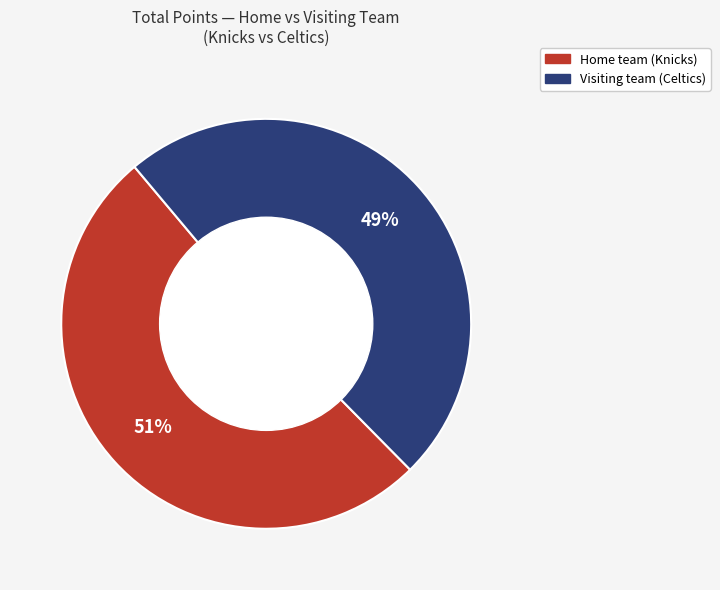

Does any single category account for the majority?

Yes